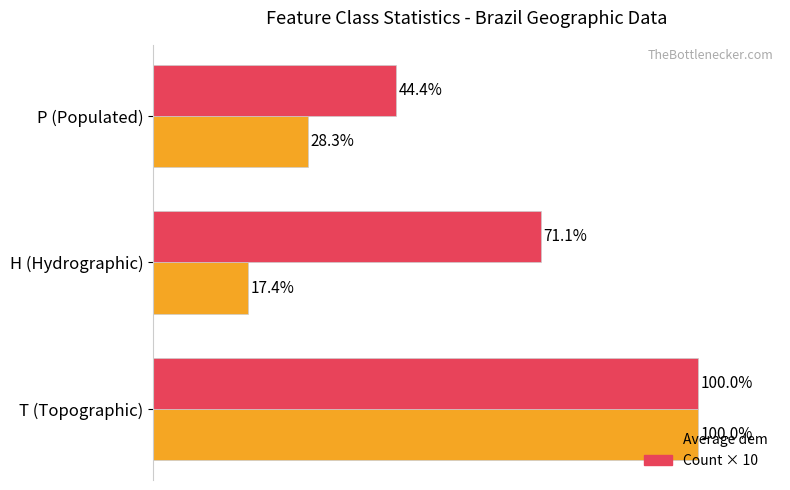

Which category has the highest value in the Average dem series?

T (Topographic)